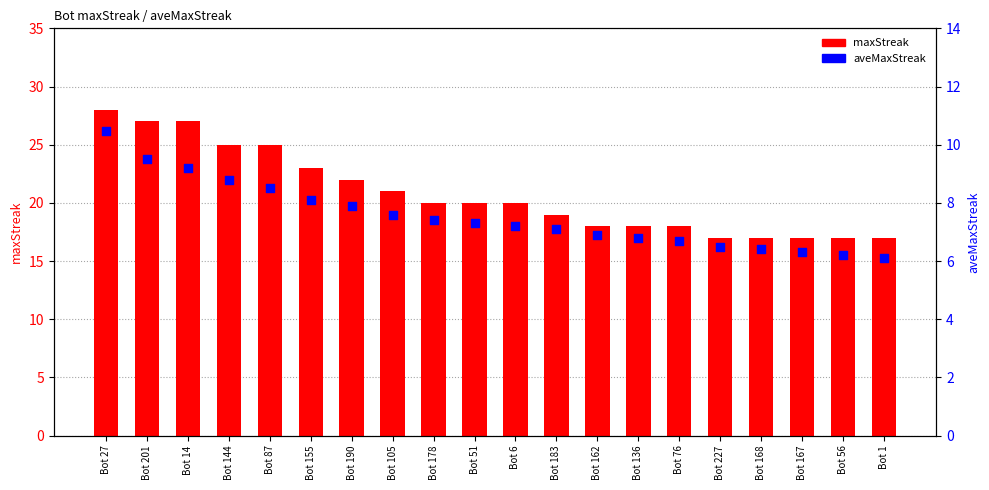

Which series has the largest Y range (max minus min)?

maxStreak